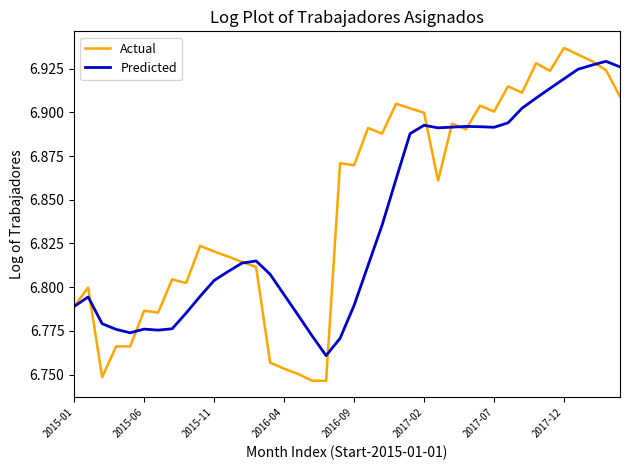

At how many categories does at least one series exceed 6?

40